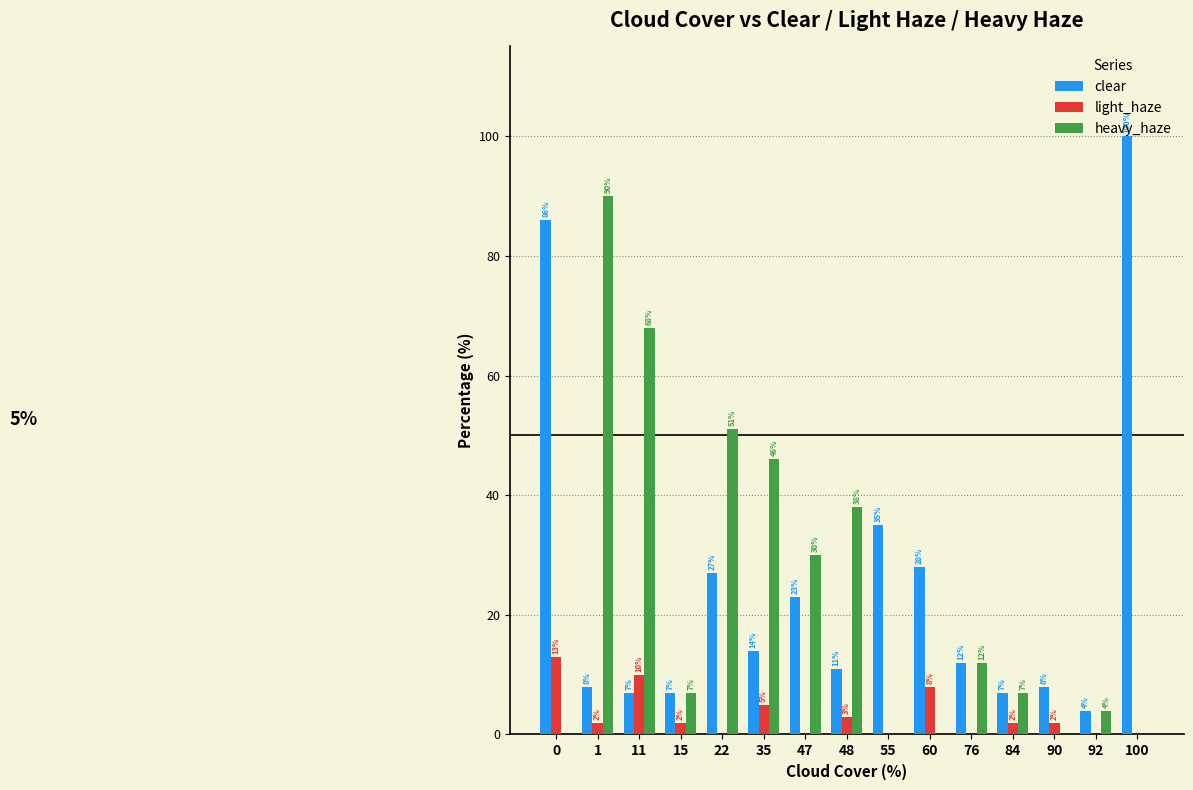

What is the maximum value shown in the chart?

100